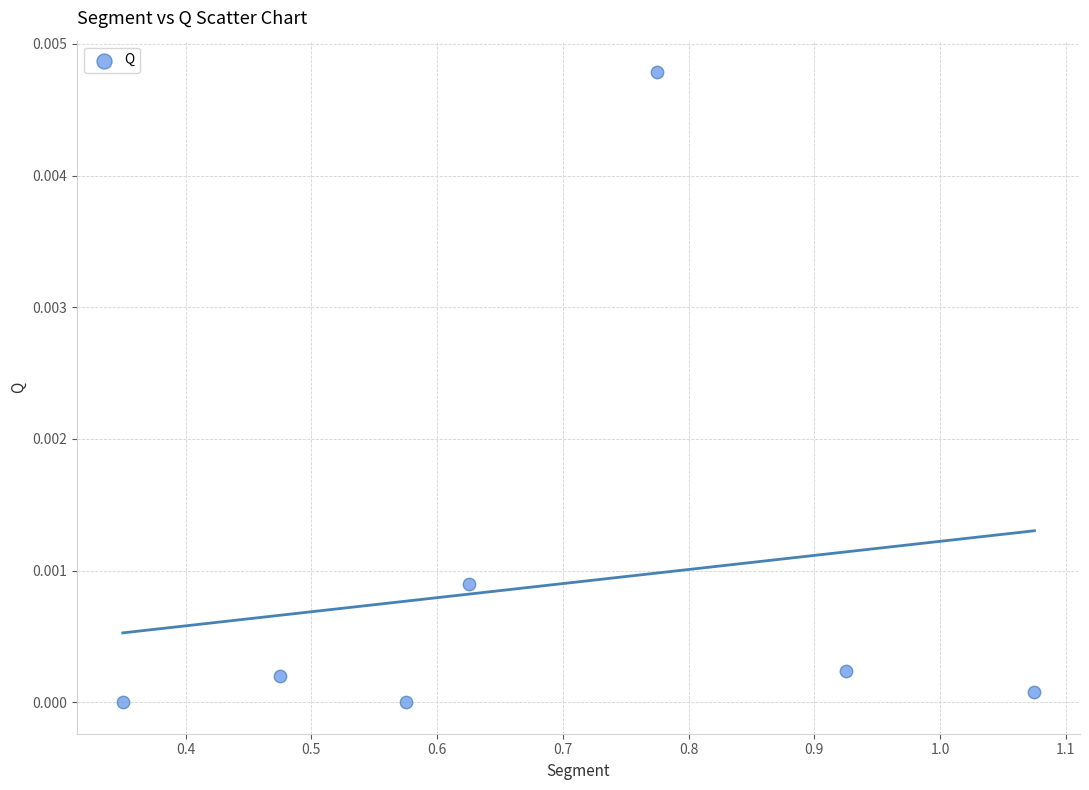

What is the range of X values (max minus min)?

0.7